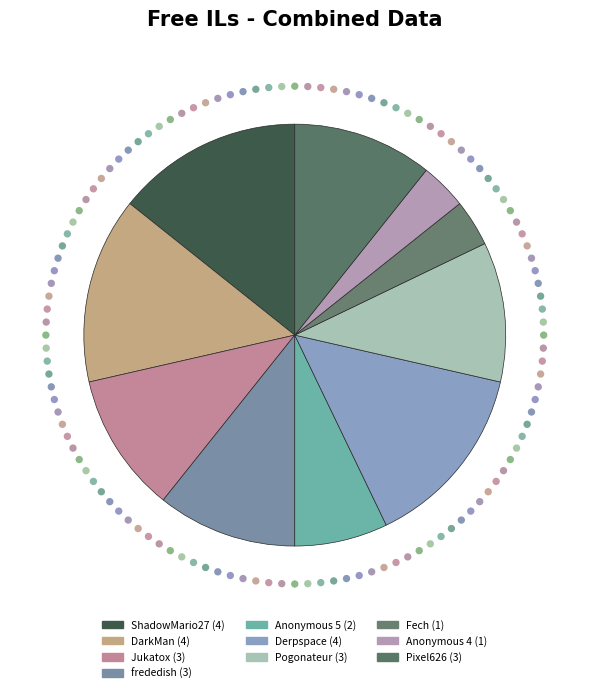

Does frededish account for over 50% of the chart?

No